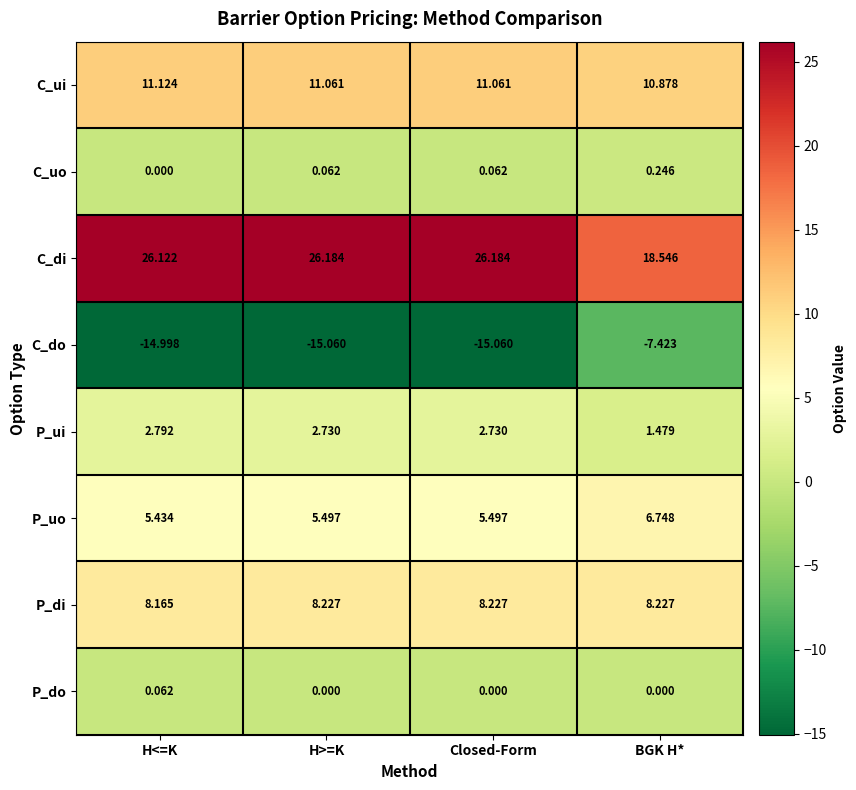

Rank the series at H>=K from lowest to highest value.

C_do, P_do, C_uo, P_ui, P_uo, P_di, C_ui, C_di